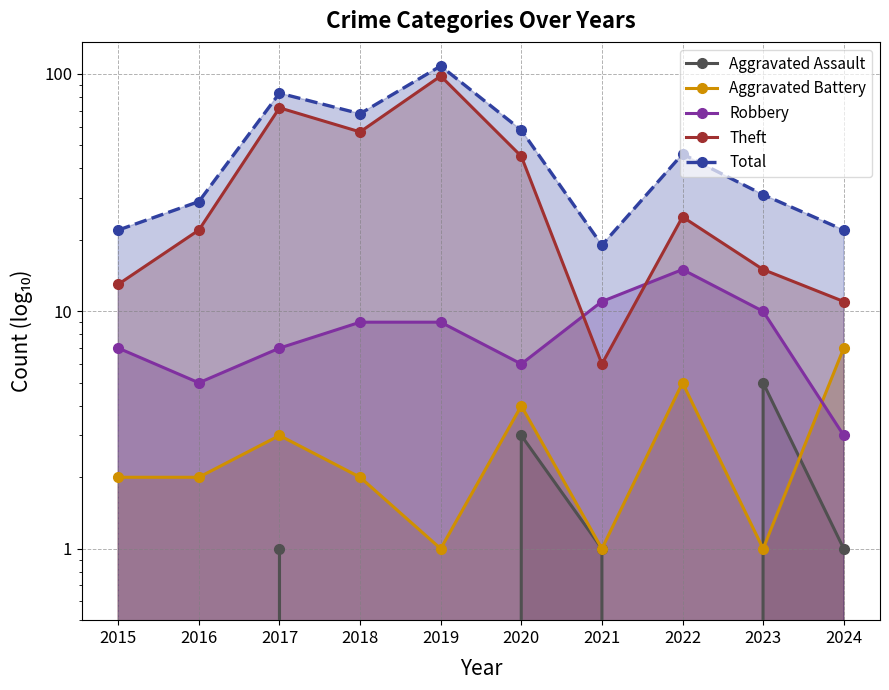

Where is the first local maximum for Theft?

2017